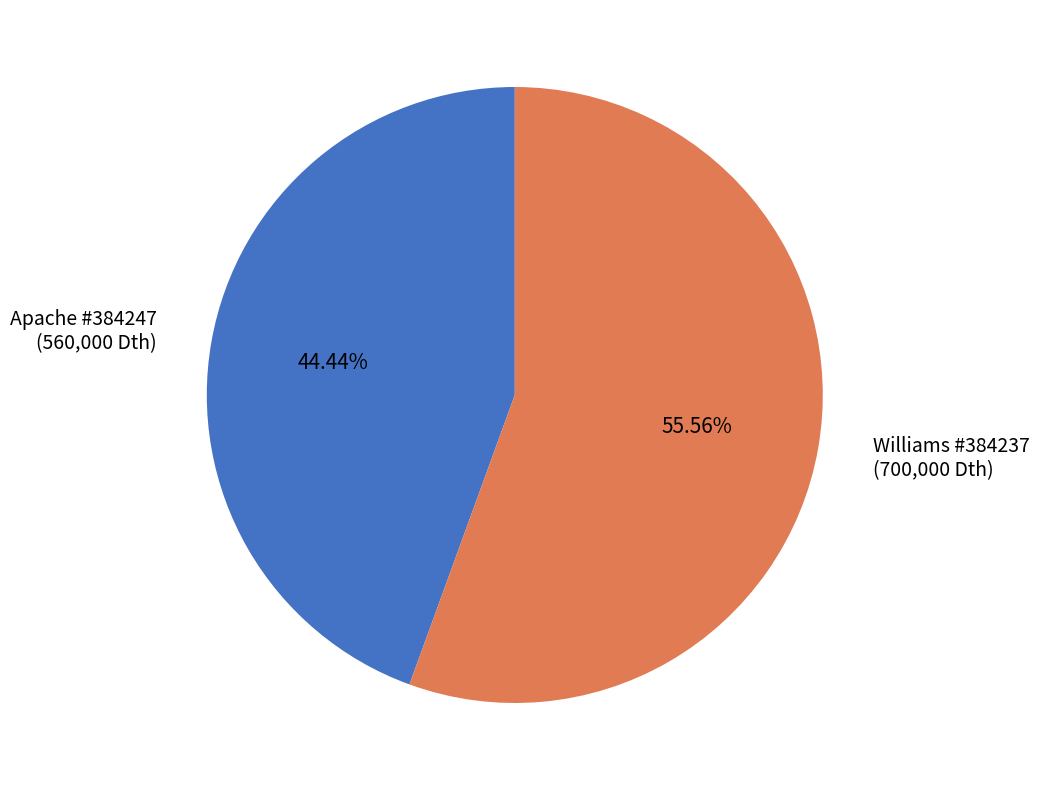

To the nearest percent, what is the average slice percentage?

50%